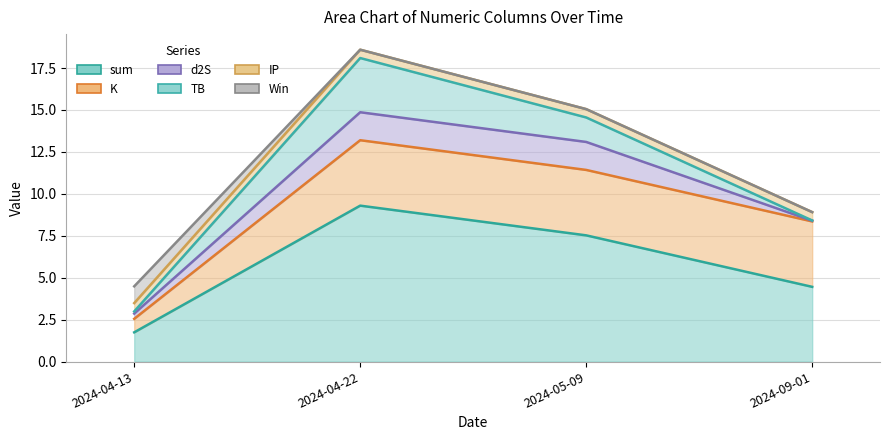

What is the difference between the maximum and second lowest values in the Win series?

1.0